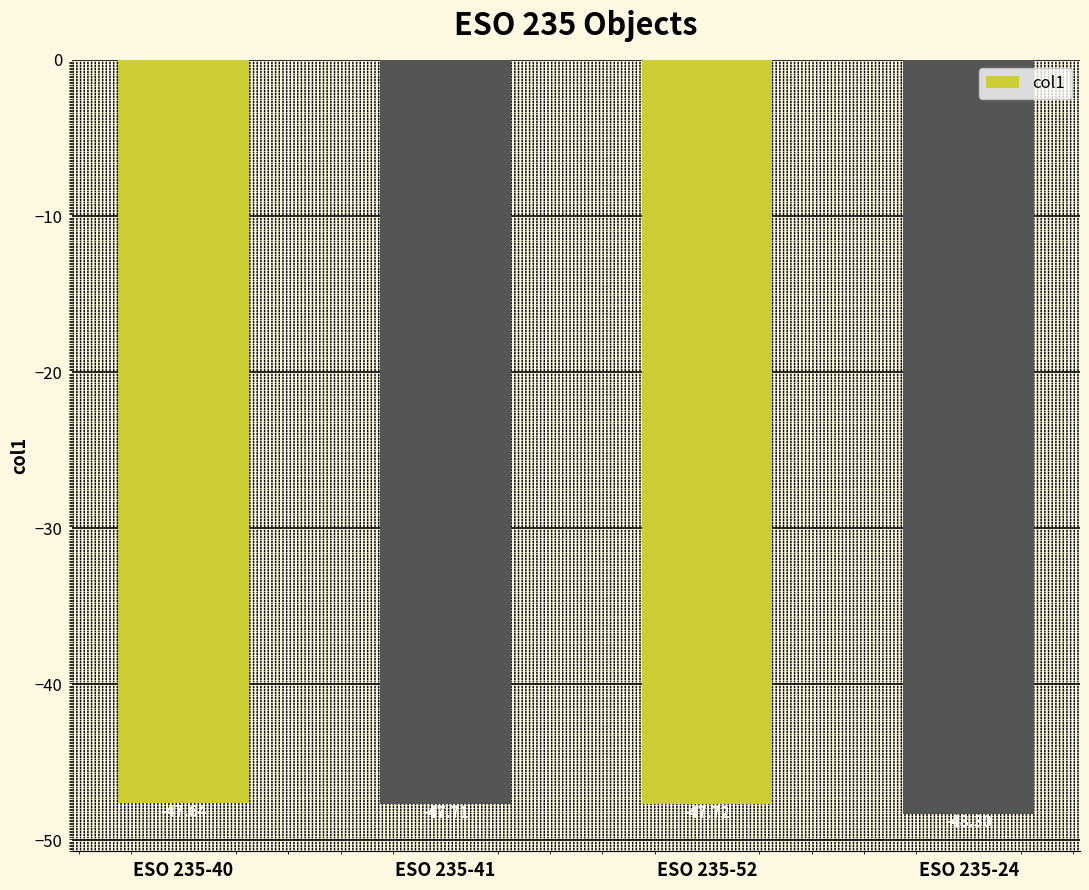

At which label is the value closest to -47?

ESO 235-40